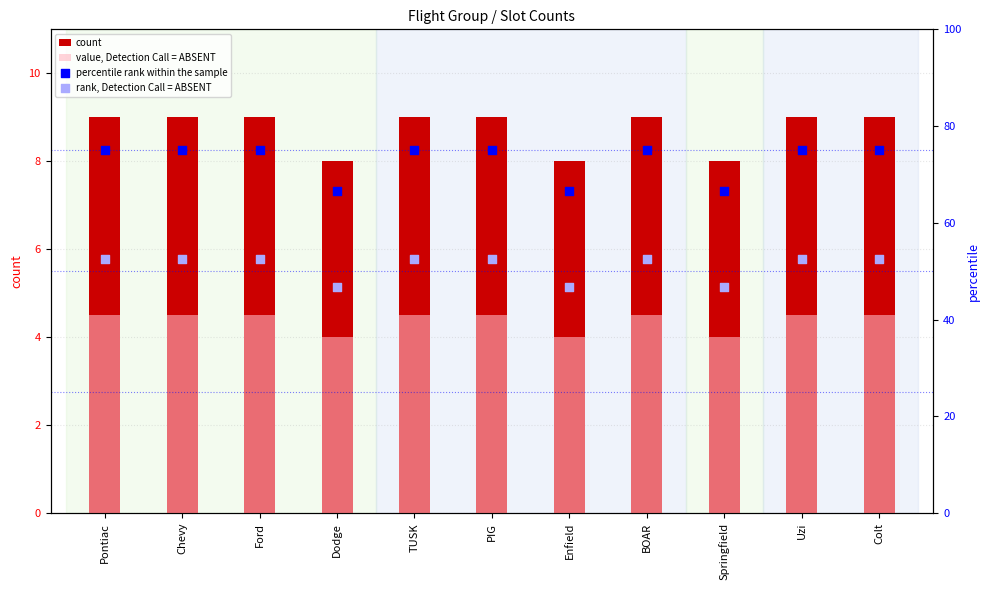

Which series has the largest total across all categories?

percentile rank within the sample